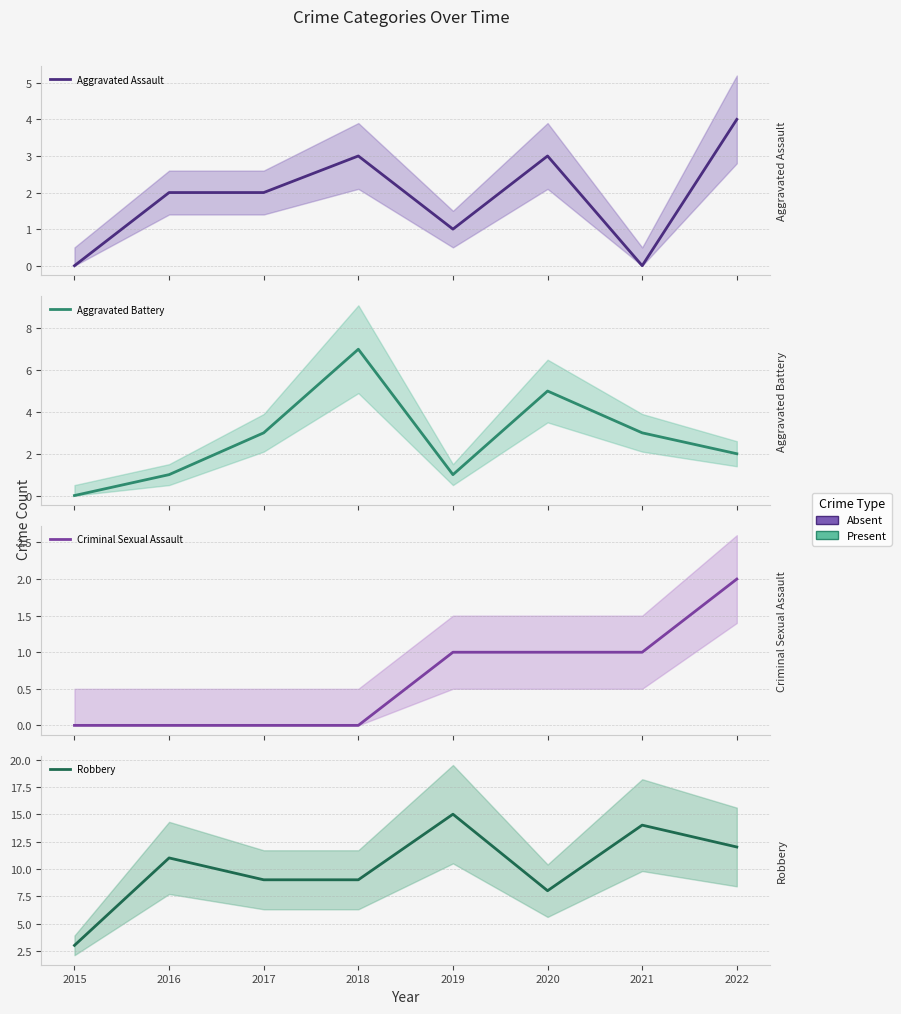

How many lines are shown in the chart?

4